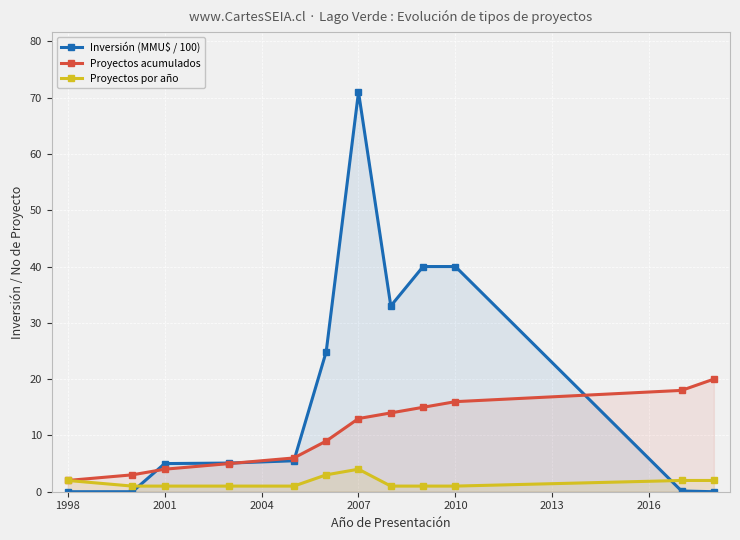

Rank the series at 2010 from lowest to highest value.

Proyectos por año, Proyectos acumulados, Inversión (MMU$ / 100)